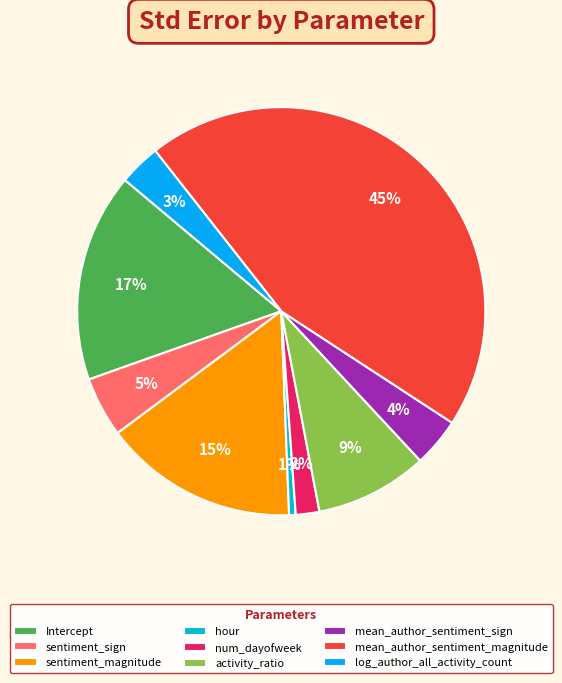

Is the sum of hour and sentiment_magnitude greater than half?

No